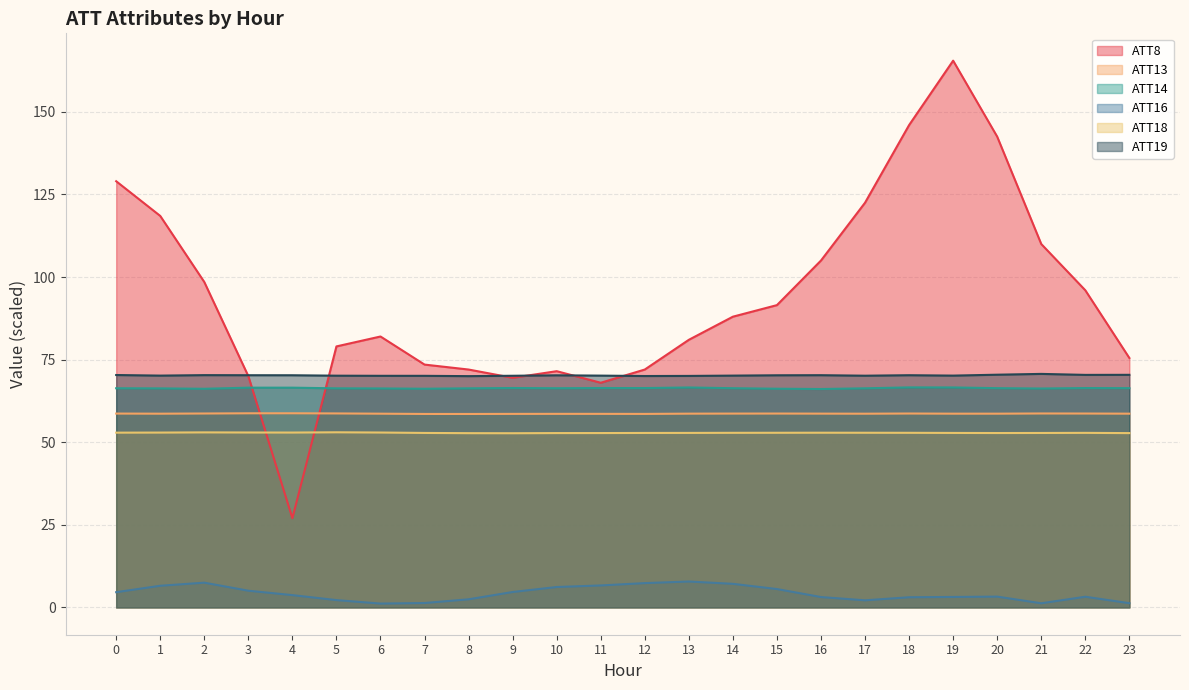

Reading left to right, what are all the values shown in this chart?

ATT8: 129.0	118.5	98.5	70.0	27.0	79.0	82.0	73.5	72.0	69.5	71.5	68.0	72.0	81.0	88.0	91.5	105.0	122.5	146.0	165.5	142.5	110.0	96.0	75.5
ATT13: 58.7	58.6	58.7	58.8	58.8	58.7	58.6	58.6	58.6	58.6	58.6	58.6	58.6	58.6	58.7	58.7	58.7	58.6	58.7	58.6	58.6	58.7	58.7	58.6
ATT14: 66.3	66.3	66.2	66.5	66.5	66.3	66.3	66.2	66.3	66.4	66.3	66.4	66.4	66.6	66.3	66.2	66.1	66.3	66.6	66.6	66.4	66.3	66.4	66.4
ATT16: 4.6	6.5	7.5	5.0	3.7	2.2	1.2	1.3	2.4	4.7	6.2	6.6	7.3	7.8	7.1	5.6	3.1	2.1	3.1	3.2	3.3	1.2	3.2	1.3
ATT18: 52.9	52.9	53.0	52.9	52.9	53.0	52.9	52.8	52.7	52.7	52.8	52.8	52.8	52.8	52.8	52.9	52.9	52.9	52.8	52.8	52.8	52.8	52.8	52.8
ATT19: 70.3	70.2	70.3	70.3	70.3	70.1	70.1	70.1	70.0	70.1	70.3	70.2	70.0	70.1	70.2	70.3	70.3	70.1	70.3	70.2	70.4	70.7	70.4	70.4